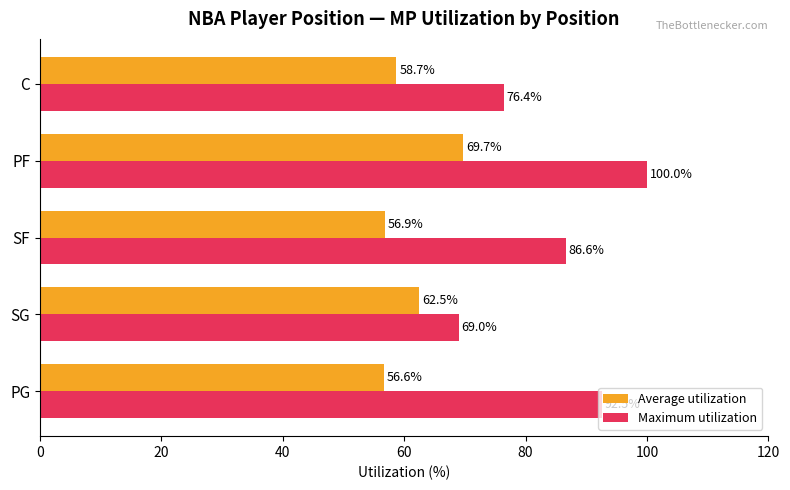

What is the maximum value for Maximum utilization?

100.0